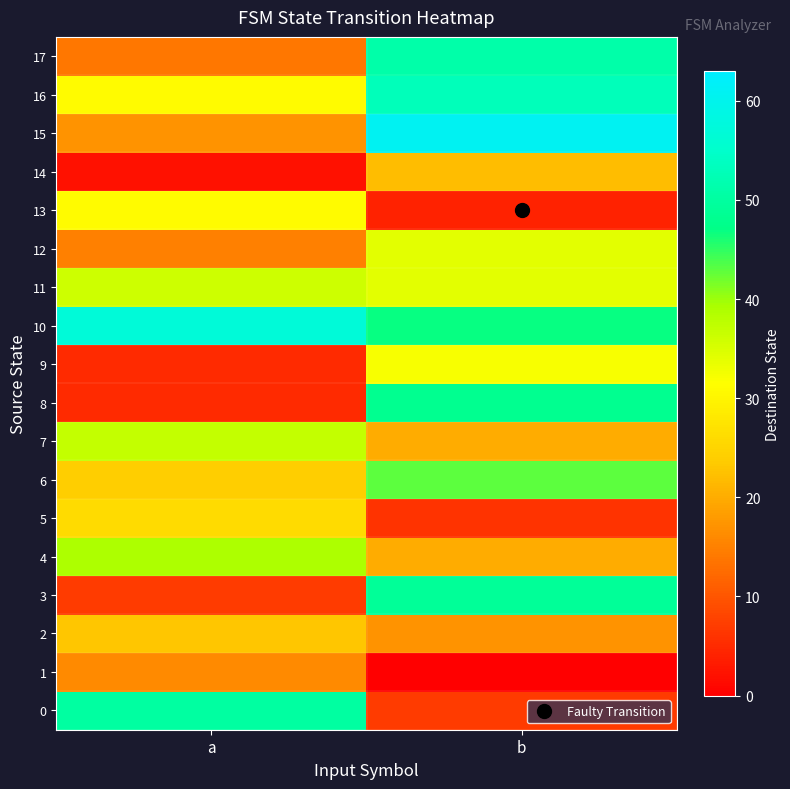

Reading left to right, list all the values displayed in this chart.

row_0: a=50	b=7
row_1: a=16	b=0
row_2: a=23	b=17
row_3: a=7	b=49
row_4: a=39	b=20
row_5: a=26	b=6
row_6: a=24	b=43
row_7: a=37	b=20
row_8: a=5	b=48
row_9: a=5	b=32
row_10: a=57	b=47
row_11: a=36	b=34
row_12: a=15	b=34
row_13: a=31	b=4
row_14: a=2	b=22
row_15: a=17	b=61
row_16: a=31	b=53
row_17: a=14	b=51